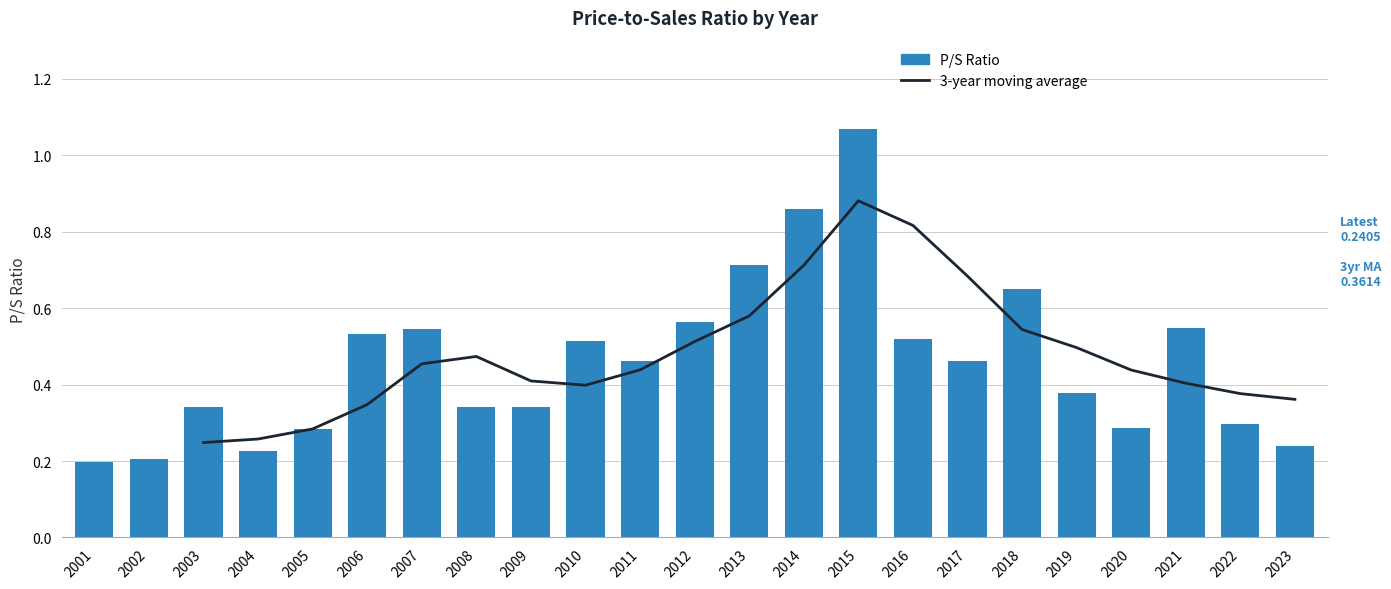

At which label is P/S Ratio closest to 0?

2001